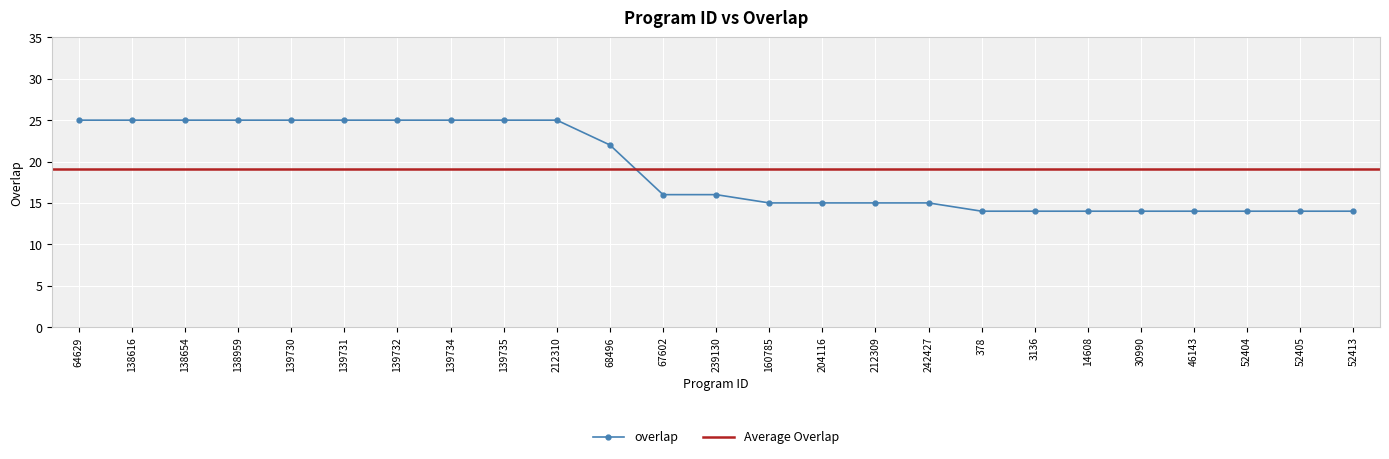

What is the ratio of the value at 212309 to the value at 138616?

0.6